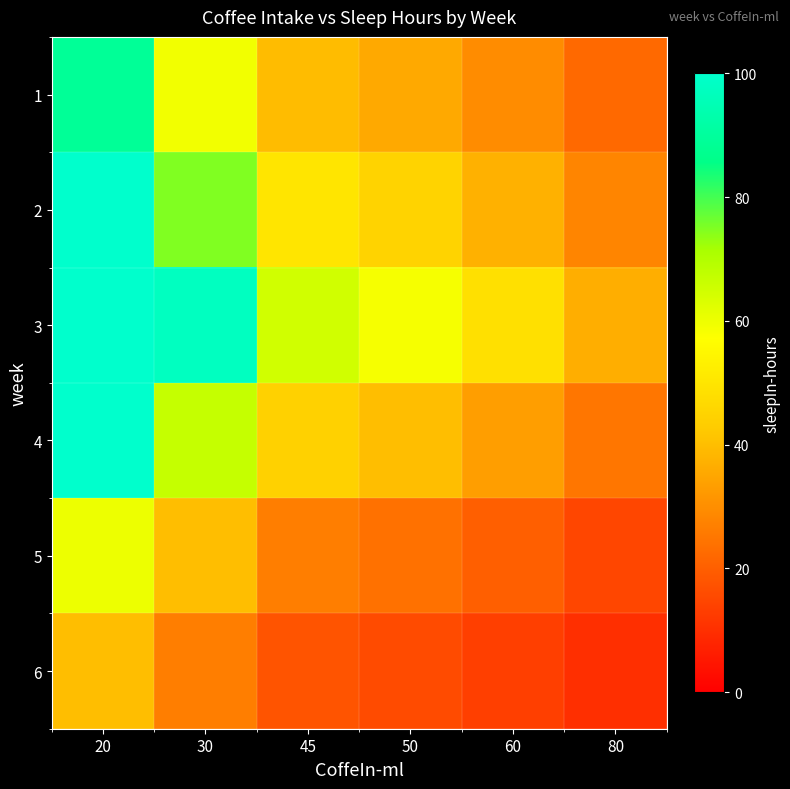

Reading left to right, transcribe all the data shown in this chart.

1: 20=89.0	30=59.3	45=39.6	50=35.6	60=29.7	80=22.2
2: 20=100.0	30=75.0	45=50.0	50=45.0	60=37.5	80=28.1
3: 20=100.0	30=97.5	45=65.0	50=58.5	60=48.7	80=36.6
4: 20=100.0	30=66.7	45=44.4	50=40.0	60=33.3	80=25.0
5: 20=60.0	30=40.0	45=26.7	50=24.0	60=20.0	80=15.0
6: 20=40.0	30=26.7	45=17.8	50=16.0	60=13.3	80=10.0